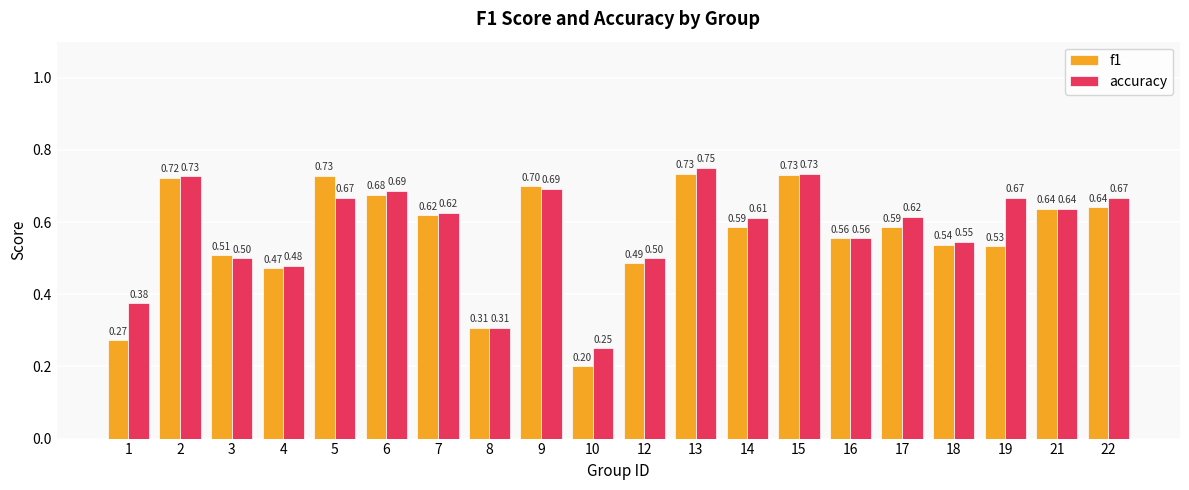

What is the difference between the f1 values at 5 and 7?

0.1